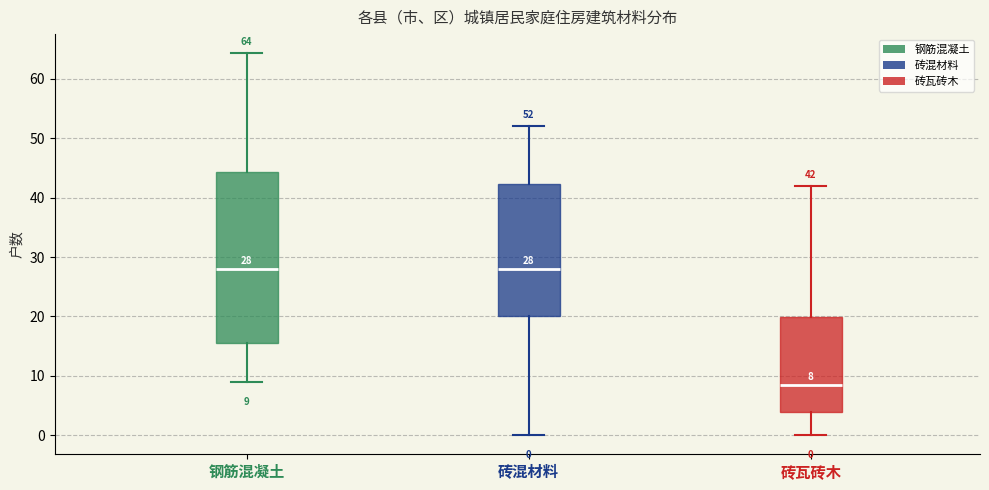

Which box is the tallest, from its lower edge to its upper edge?

钢筋混凝土